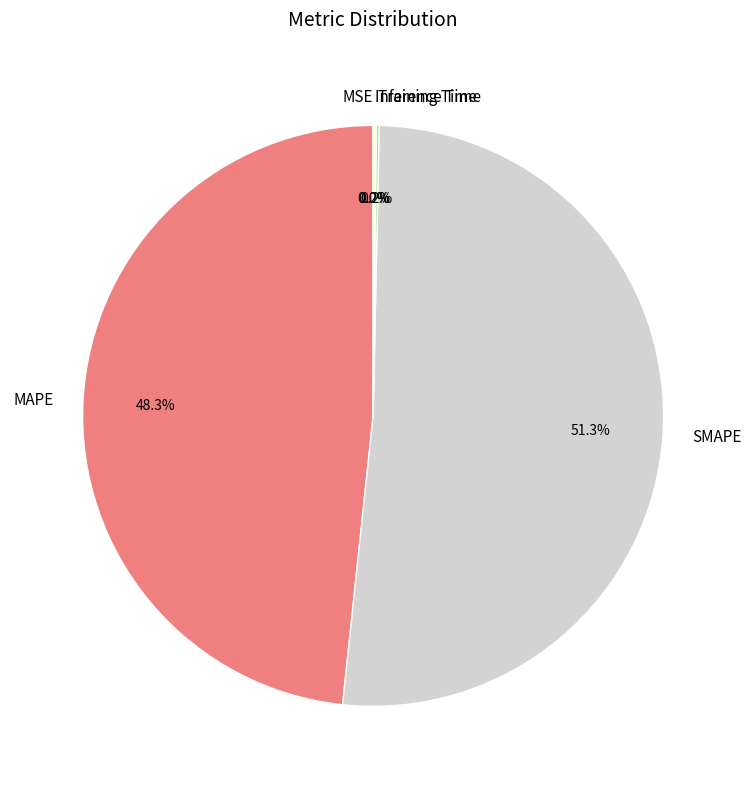

What is the majority slice?

SMAPE